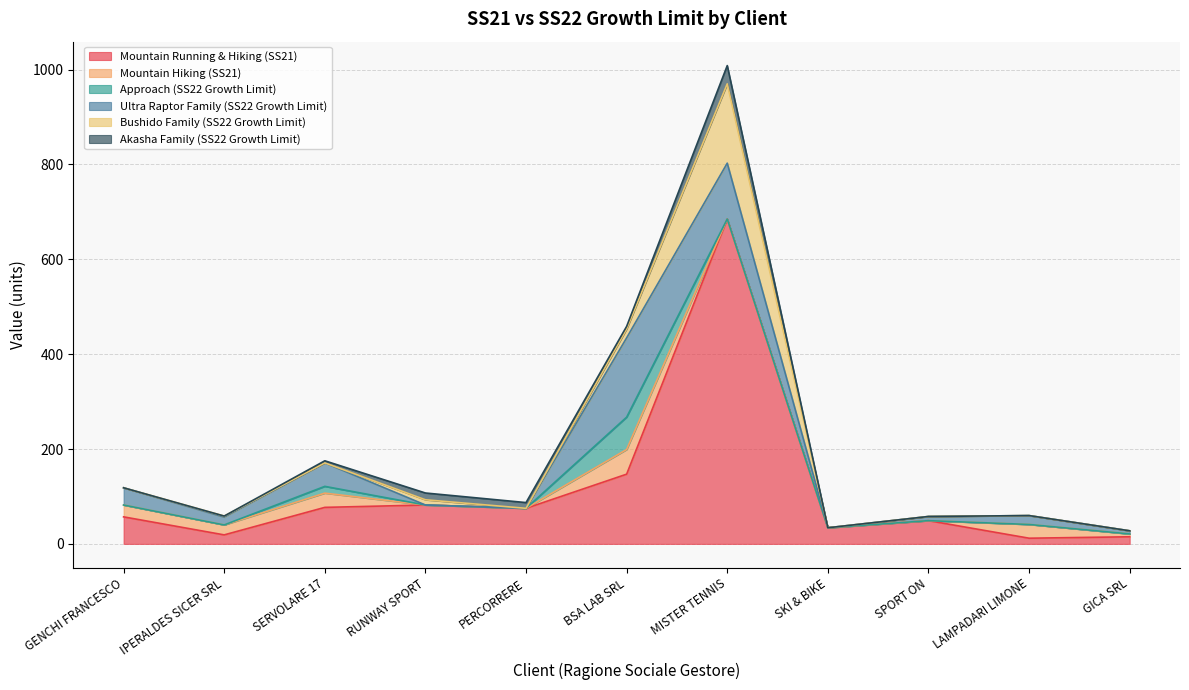

Which series has the largest total across all categories?

Mountain Running & Hiking (SS21)